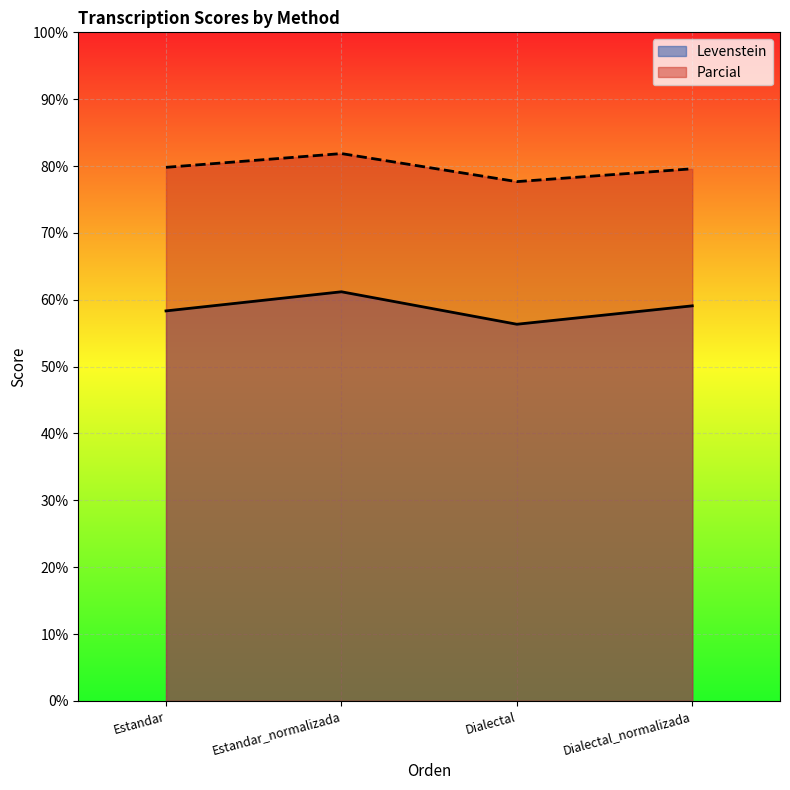

What is the label of the 1st point from the left?

Estandar